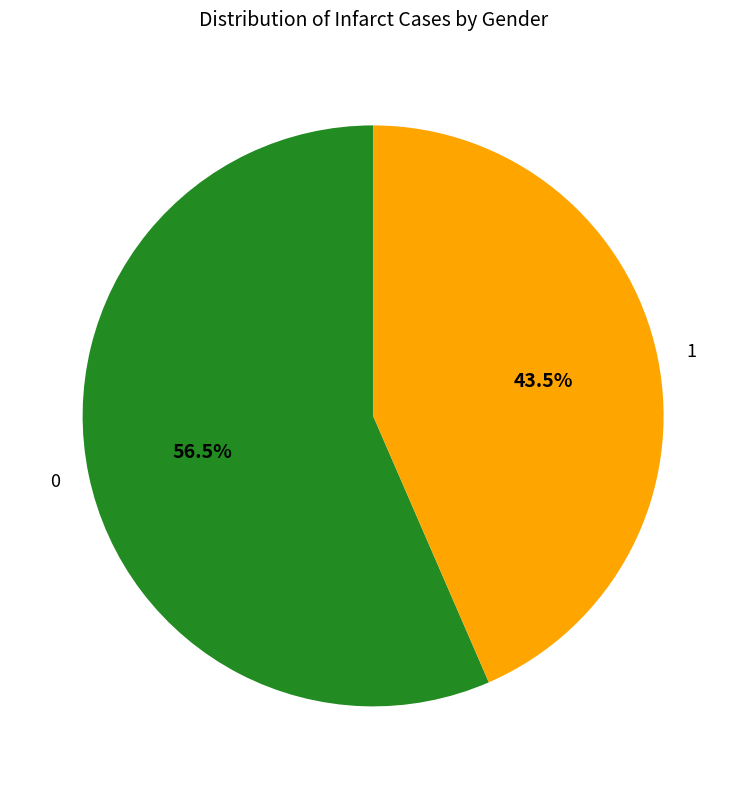

Which slice is the largest?

0